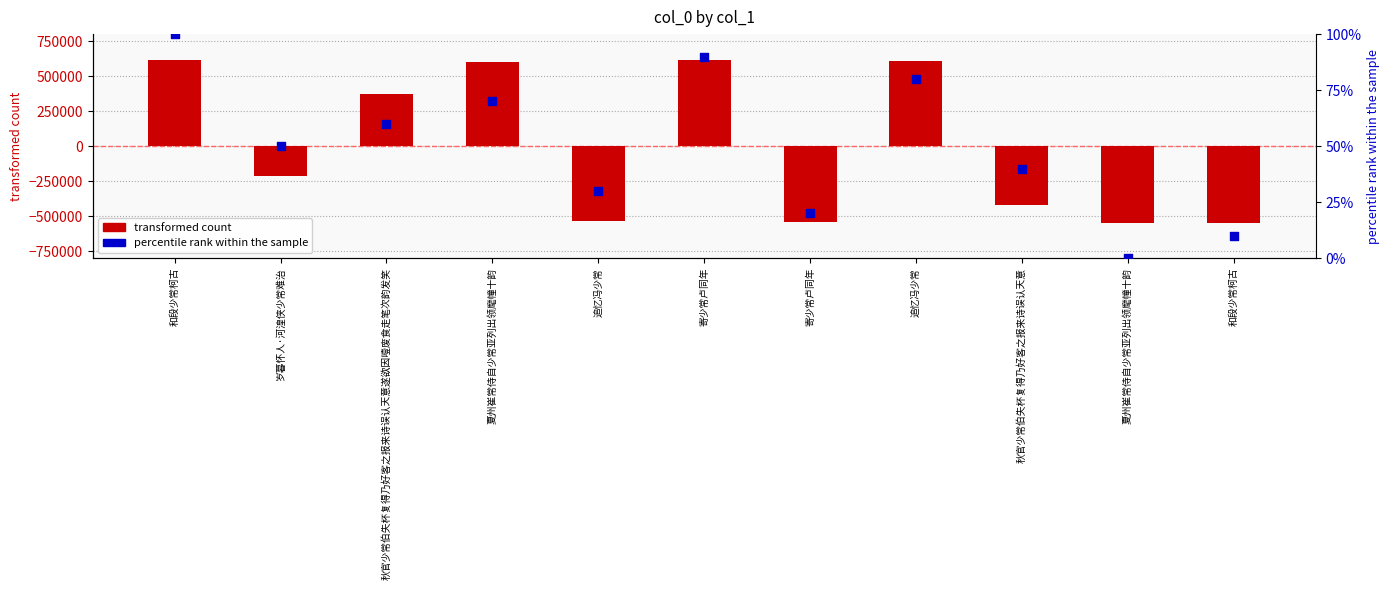

Which series has the largest total across all categories?

percentile rank within the sample